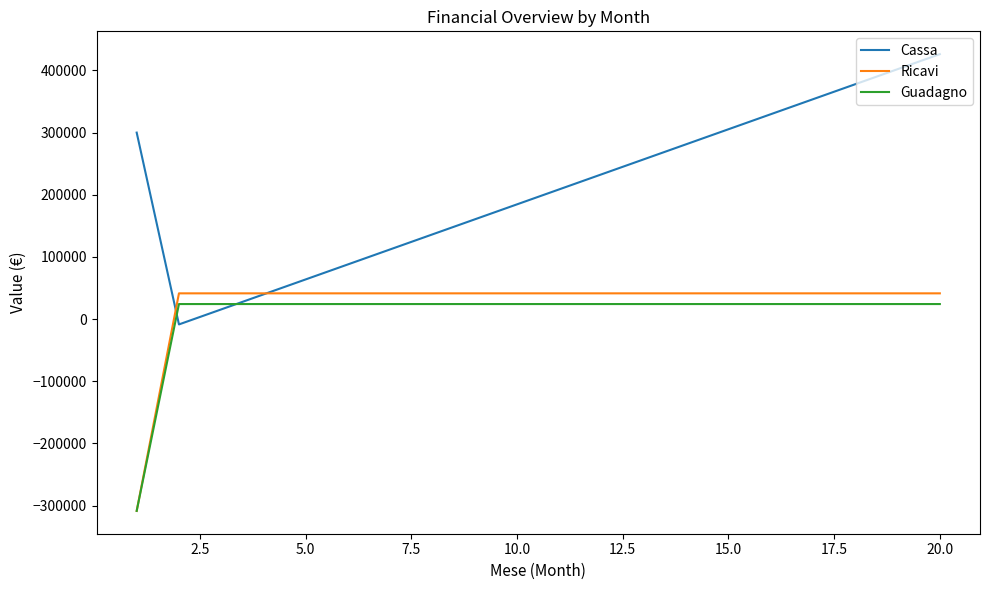

Reading right to left, extract all data points from this chart.

Cassa: 426183.8	402028.0	377872.3	353716.5	329560.7	305405.0	281249.2	257093.4	232937.7	208781.9	184626.1	160470.4	136314.6	112158.8	88003.1	63847.3	39691.5	15535.8	-8620.0	300000.0
Ricavi: 41380.0	41380.0	41380.0	41380.0	41380.0	41380.0	41380.0	41380.0	41380.0	41380.0	41380.0	41380.0	41380.0	41380.0	41380.0	41380.0	41380.0	41380.0	41380.0	-308620.0
Guadagno: 24155.8	24155.8	24155.8	24155.8	24155.8	24155.8	24155.8	24155.8	24155.8	24155.8	24155.8	24155.8	24155.8	24155.8	24155.8	24155.8	24155.8	24155.8	24155.8	-308620.0